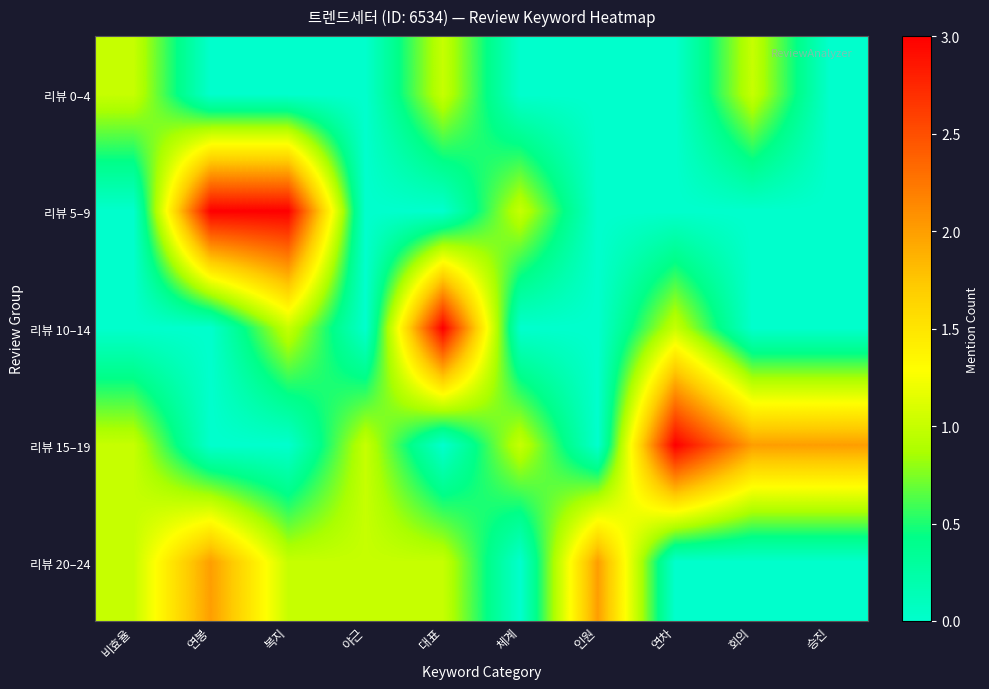

At which category is the sum across all series the highest?

연봉